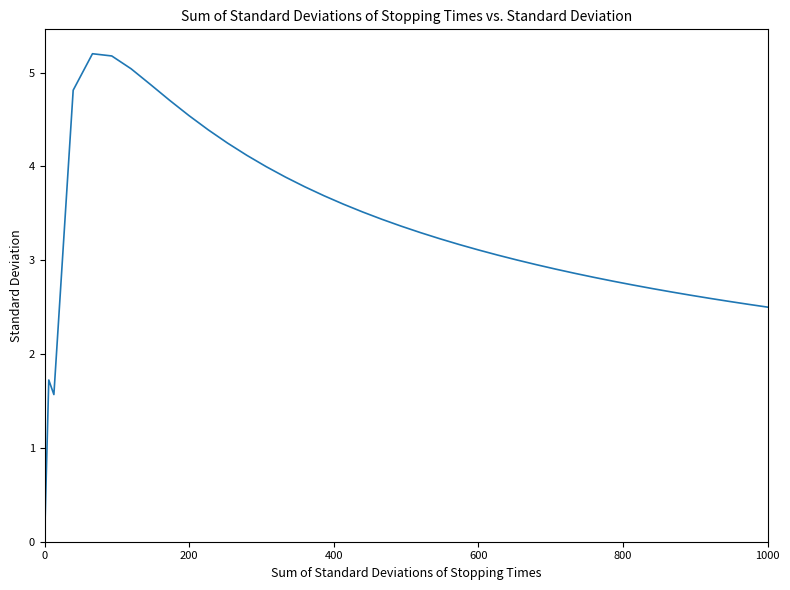

What is the greatest value displayed?

5.2